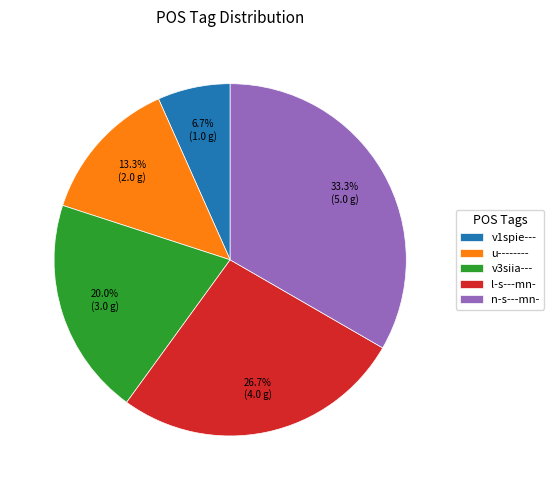

To the nearest percent, what is the average slice percentage?

20%